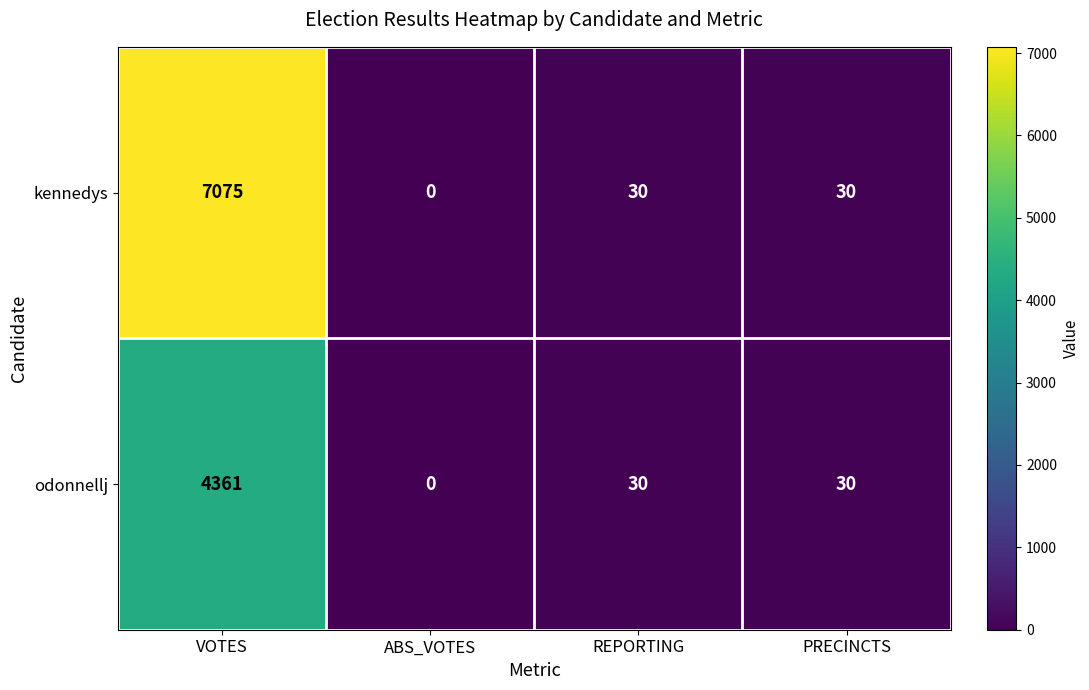

Where does the odonnellj series first go above 30?

VOTES